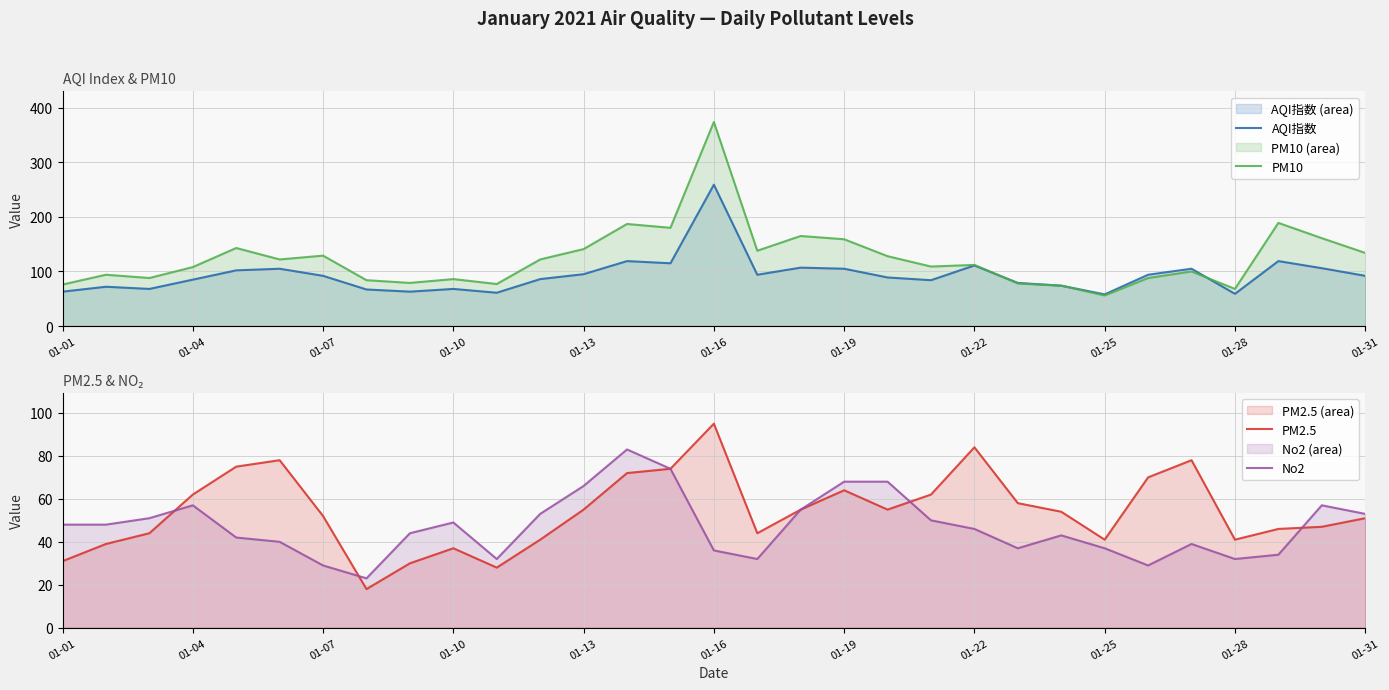

What is the minimum value for PM10?

56